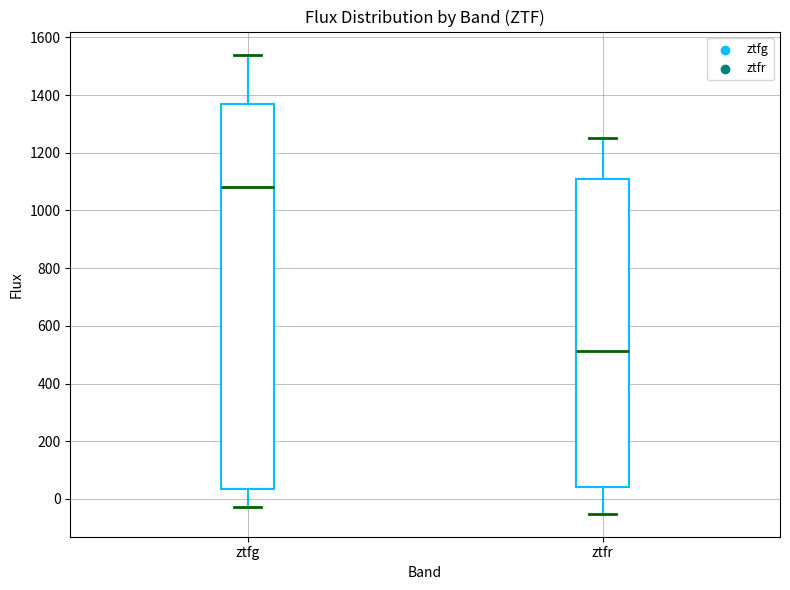

Where does the upper whisker of the box for ztfr end on the y-axis? The values are not printed on the chart, so give them approximately, as read against the axis.

1260